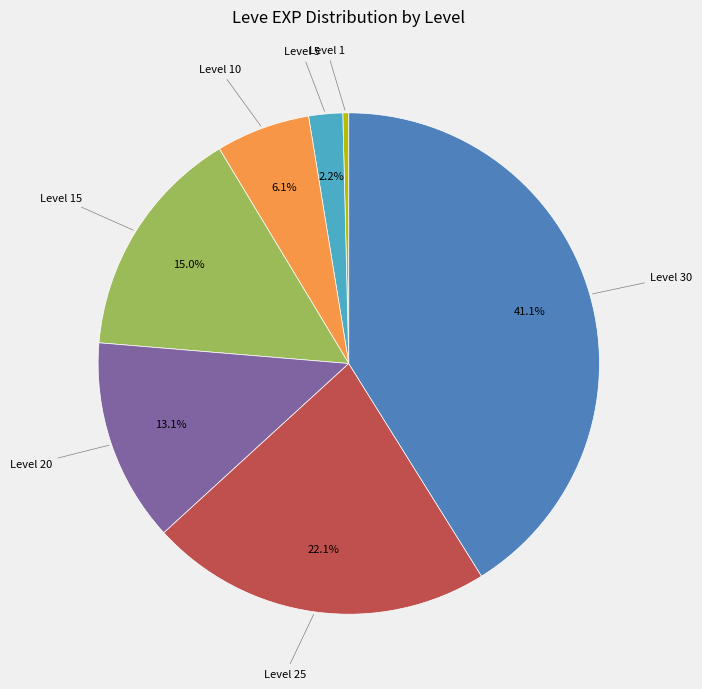

Is it true that Level 30 is 41% of the pie?

True